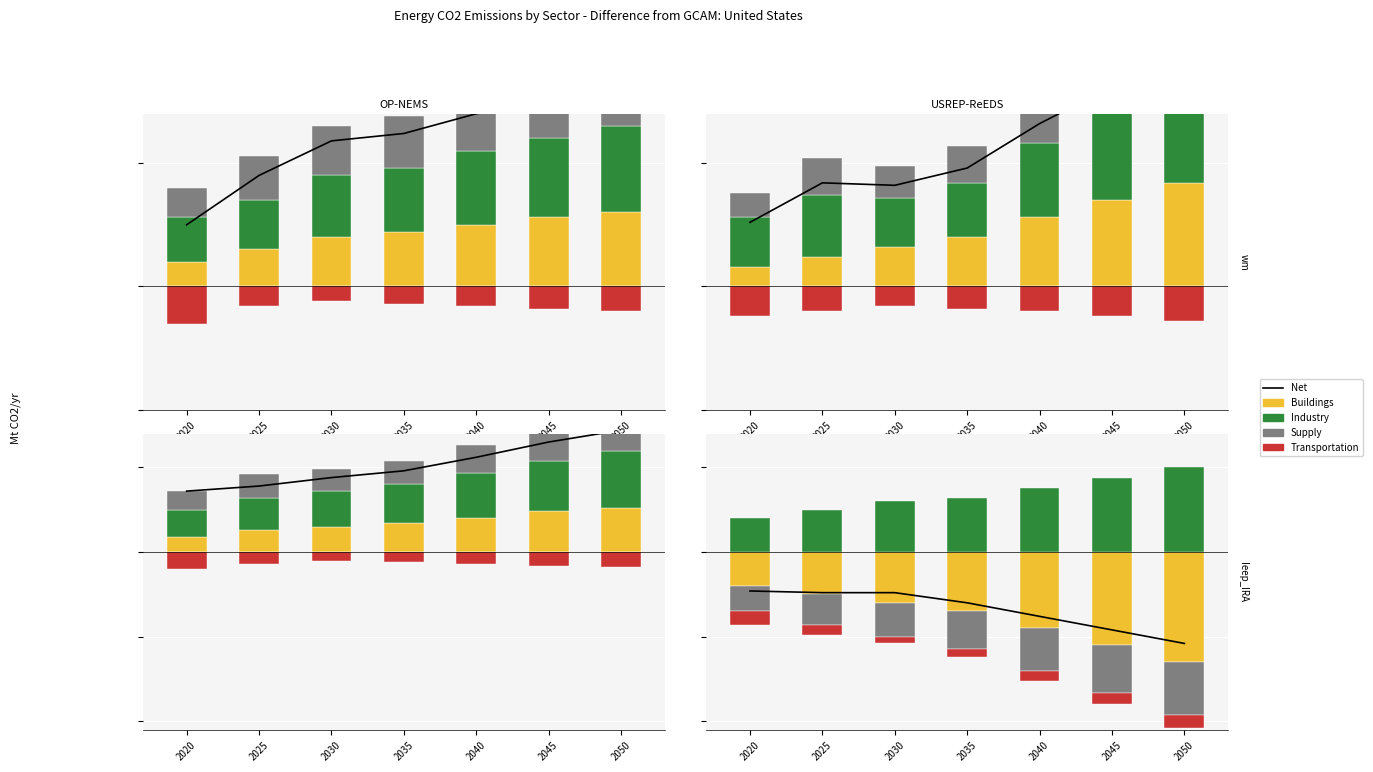

What is the minimum value shown in the chart?

-540